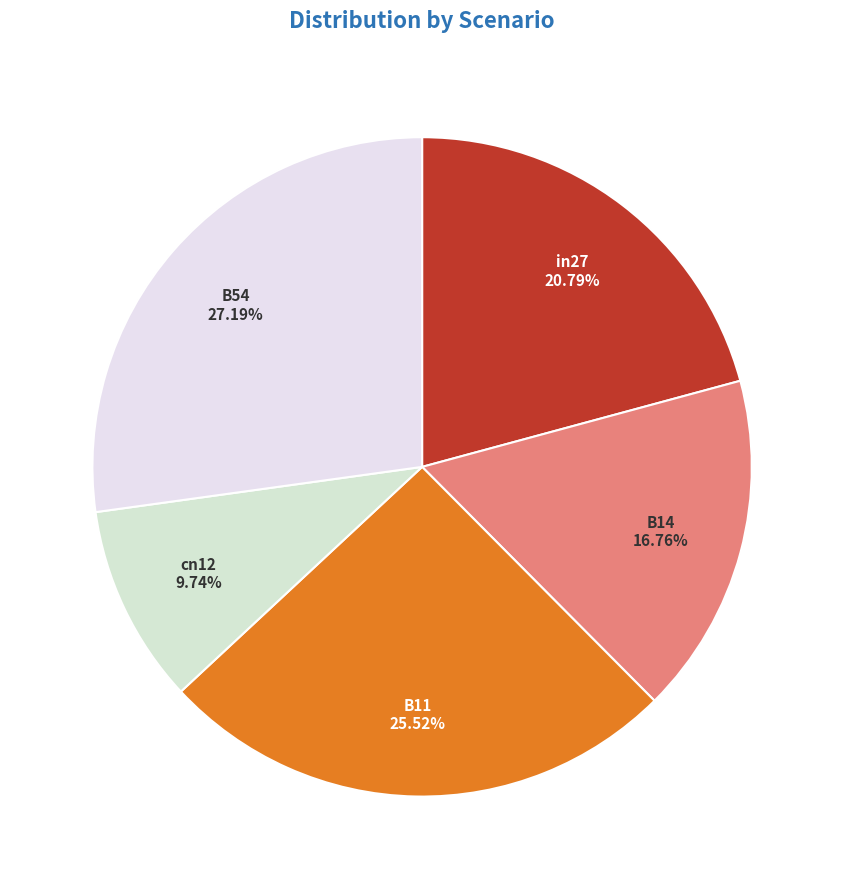

Which slice is the largest?

B54